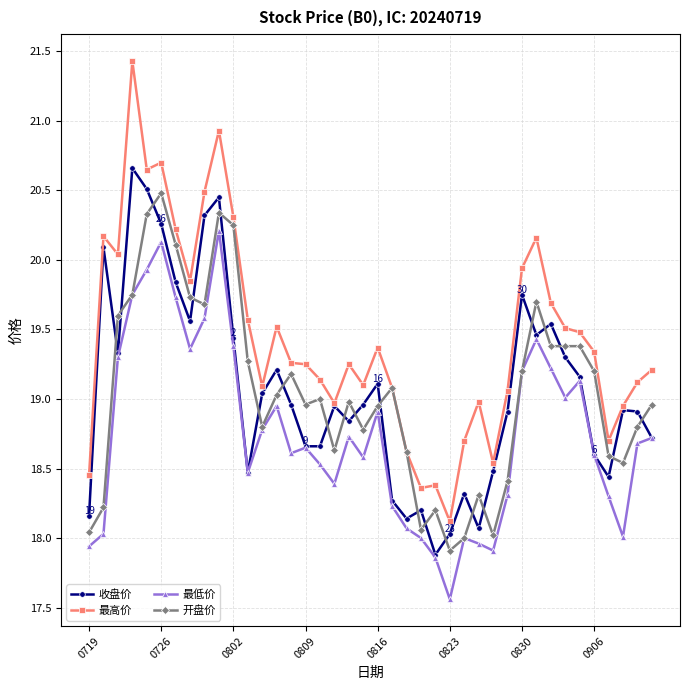

What is the difference between the second highest and second lowest values in the 最高价 series?

2.6